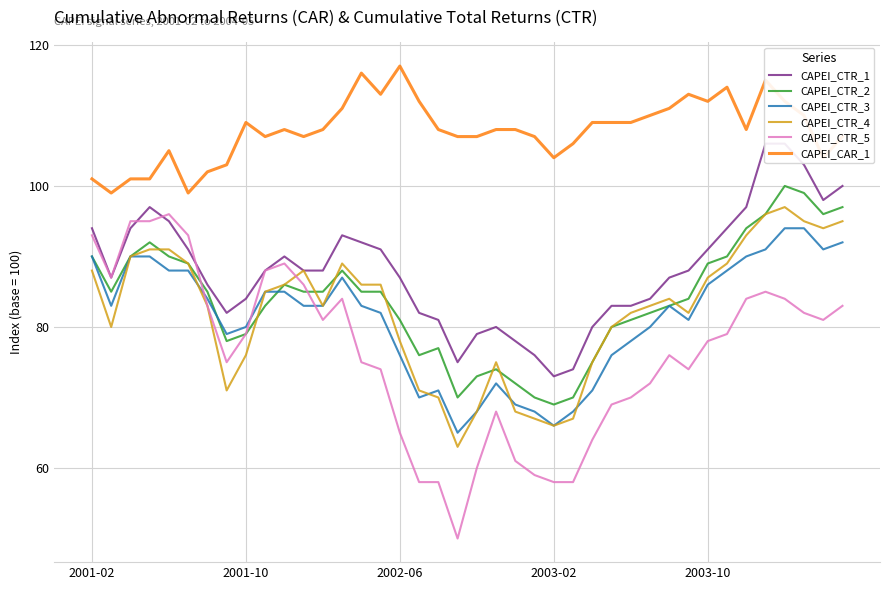

True or false: CAPEI_CTR_4 has a value of 87 at 2003-10.

True